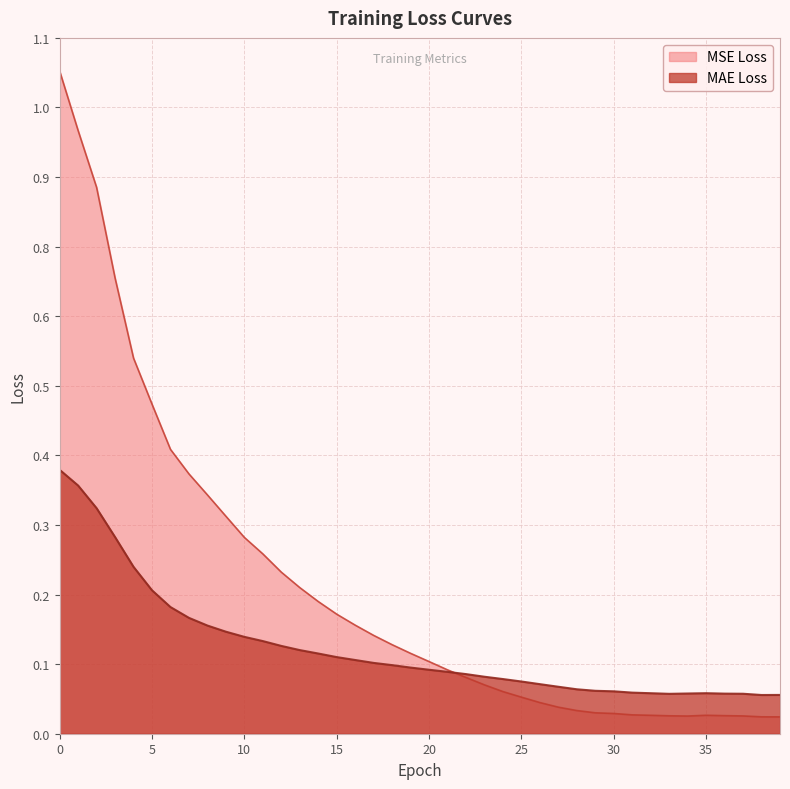

What are all the series names shown in the legend?

MSE Loss, MAE Loss